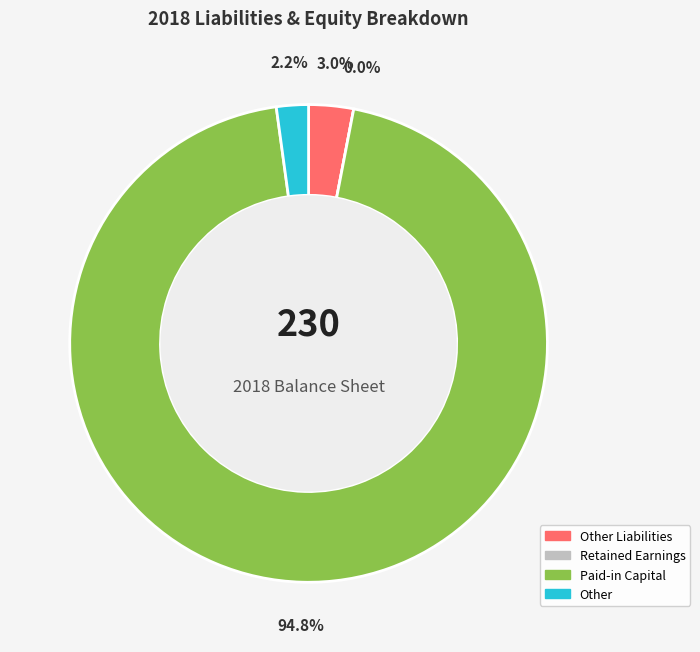

Do Retained Earnings and Paid-in Capital together represent more than half of the pie?

Yes